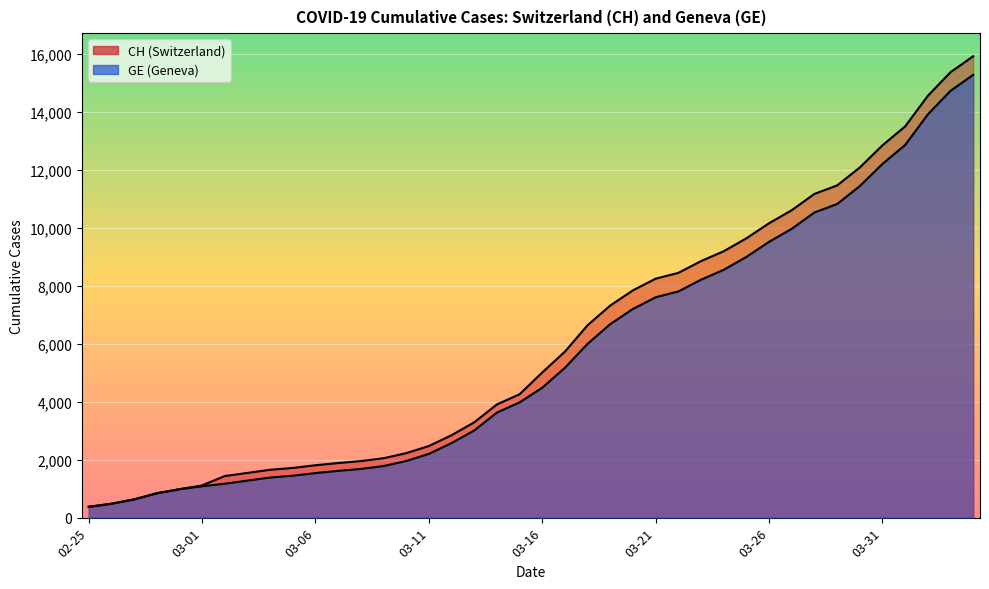

Where is CH nearest to the value 8150?

03-21